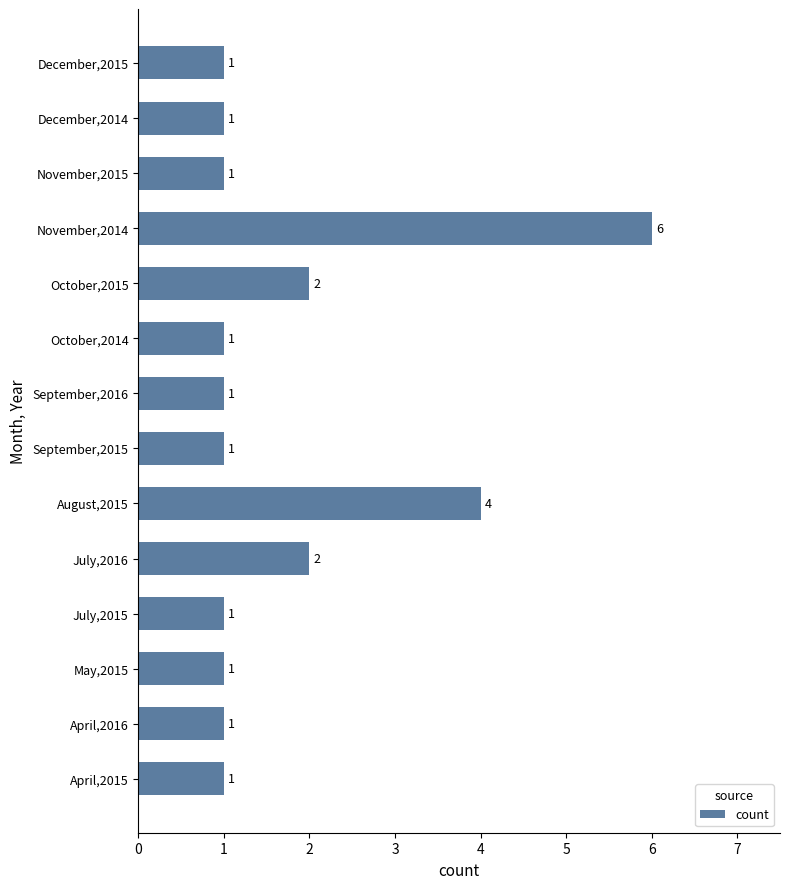

Reading bottom to top, extract all data points from this chart.

1	1	1	1	2	4	1	1	1	2	6	1	1	1